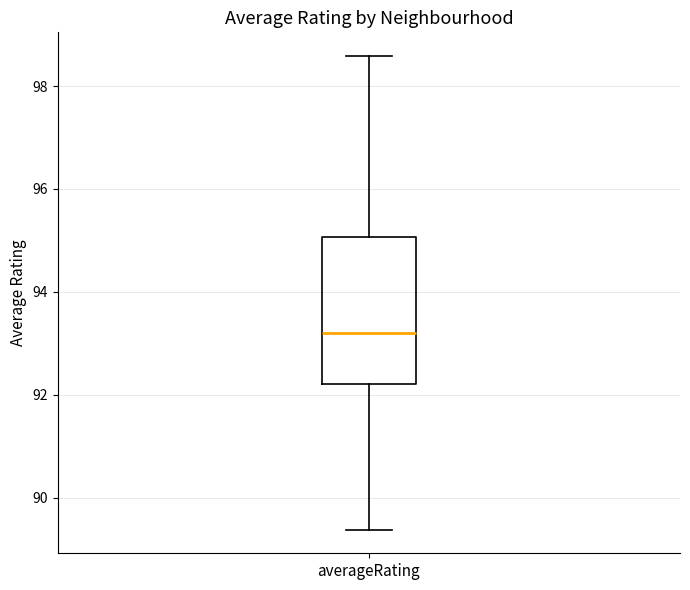

Where does the lower whisker of the box for averageRating end on the y-axis? The values are not printed on the chart, so give them approximately, as read against the axis.

89.4